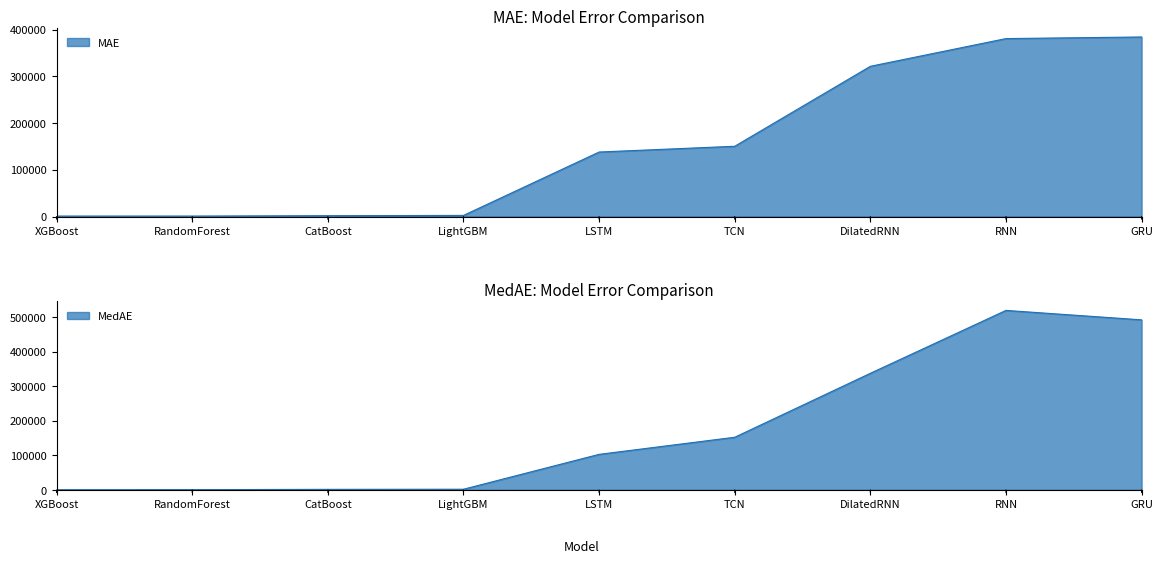

At which category does MedAE reach its first local peak?

RNN